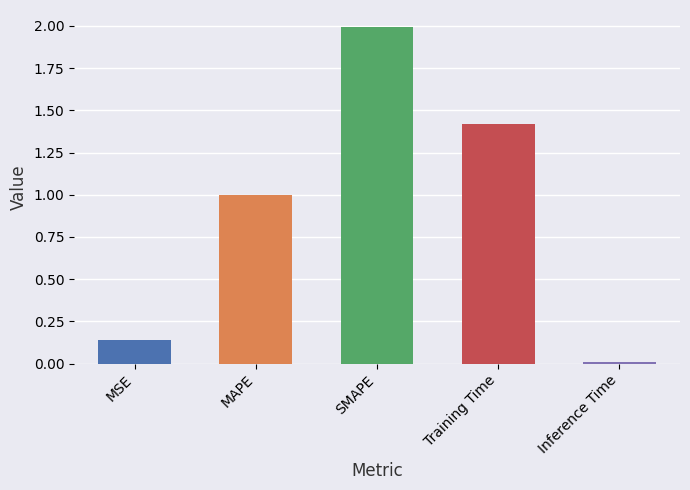

What is the average value?

0.9